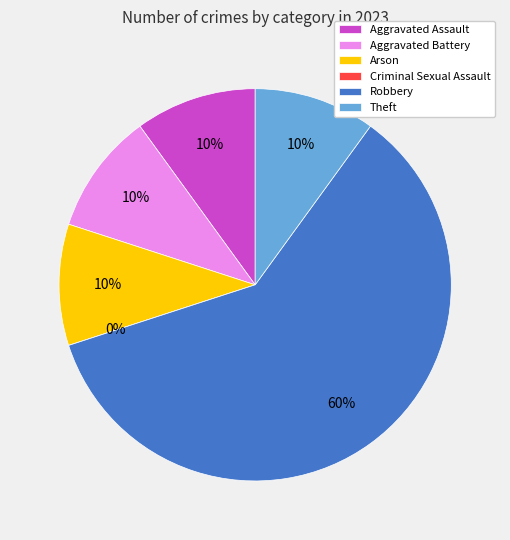

What is the total percentage of Criminal Sexual Assault and Theft?

10.0%